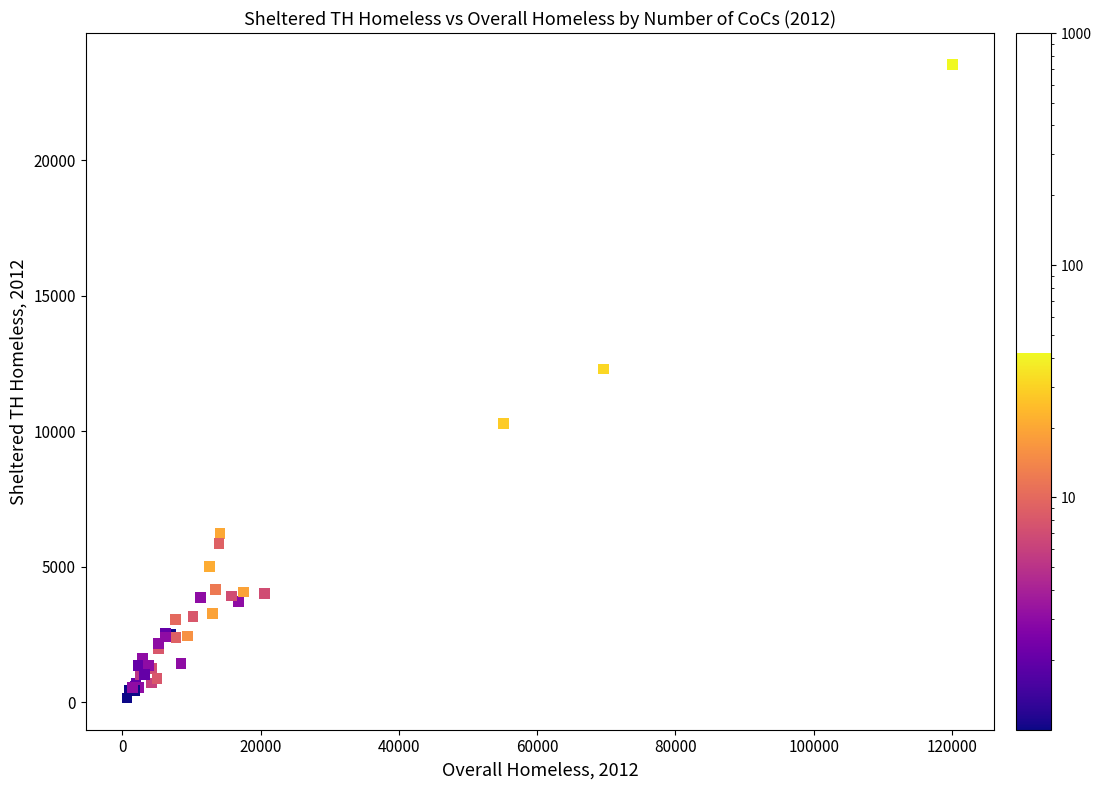

What Y value in the scatter plot is closest to 11845?

12302